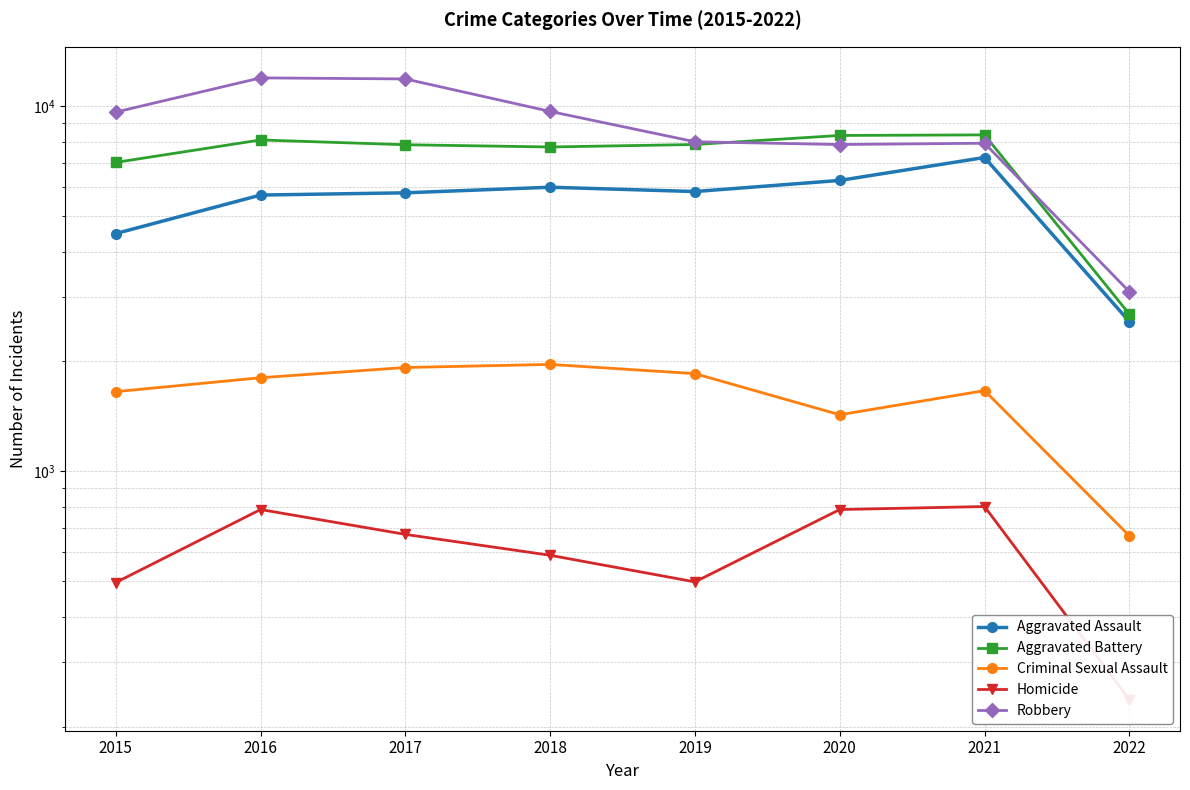

Which series has the largest range (max minus min)?

Robbery